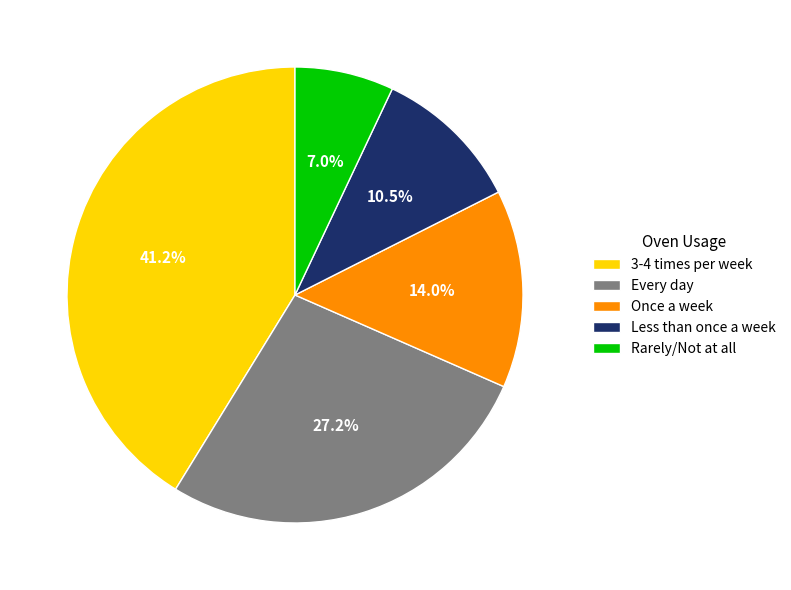

Count the number of slices in the pie.

5